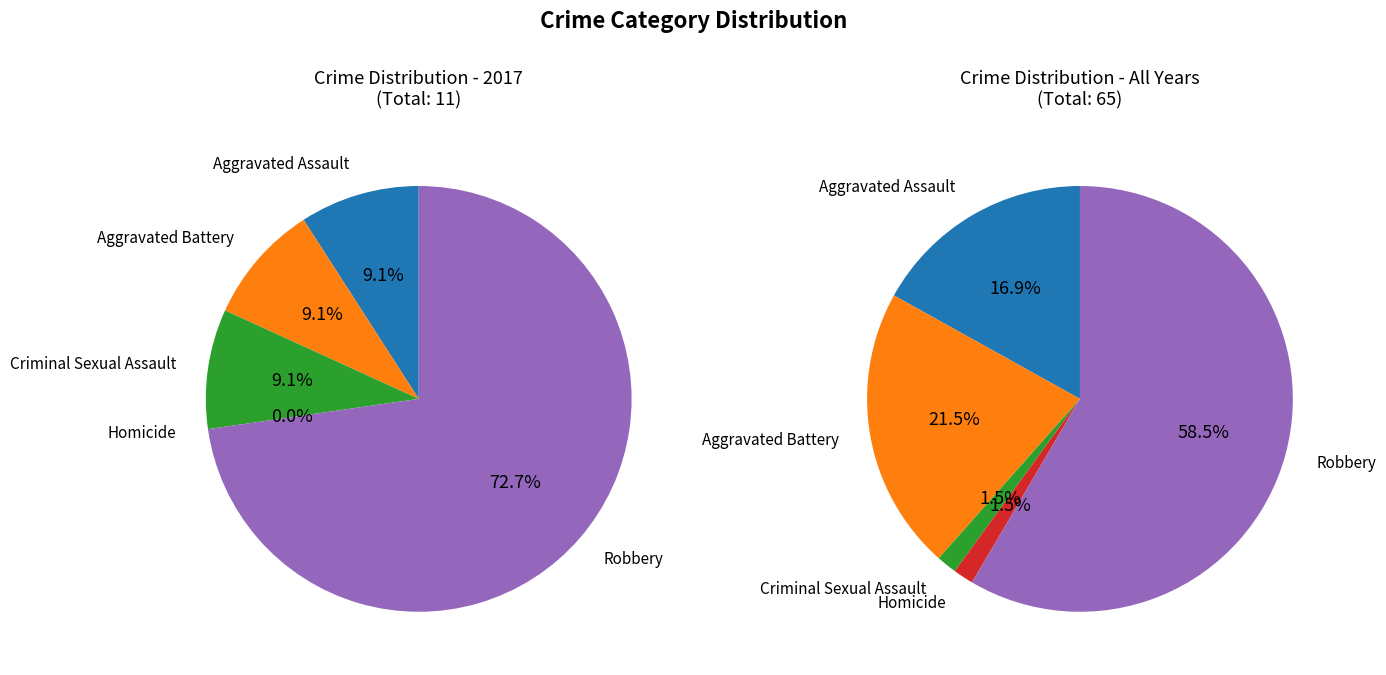

Rank the categories by value from highest to lowest.

Robbery, Aggravated Assault, Aggravated Battery, Criminal Sexual Assault, Homicide